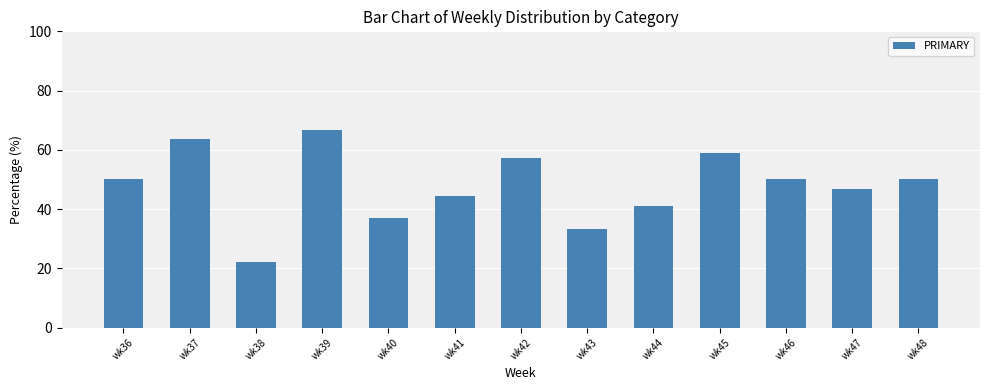

Reading left to right, list all the values displayed in this chart.

50.0	63.6	22.2	66.7	36.8	44.4	57.1	33.3	40.9	59.1	50.0	46.7	50.0